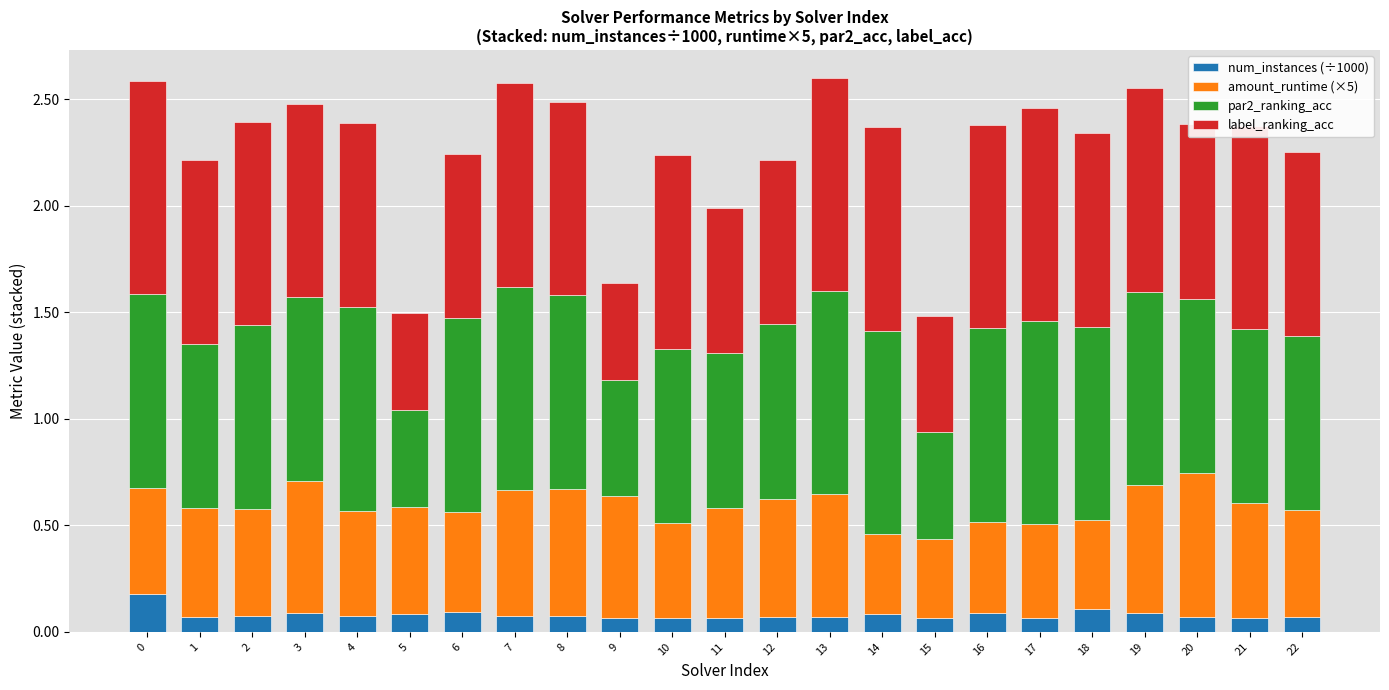

Are the bars grouped side by side (vs. stacked)?

No